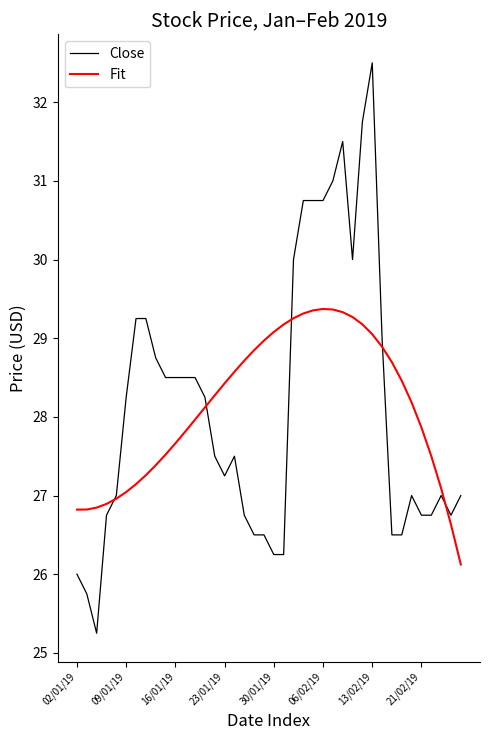

What is the difference between the maximum and minimum values in the Fit series?

3.2